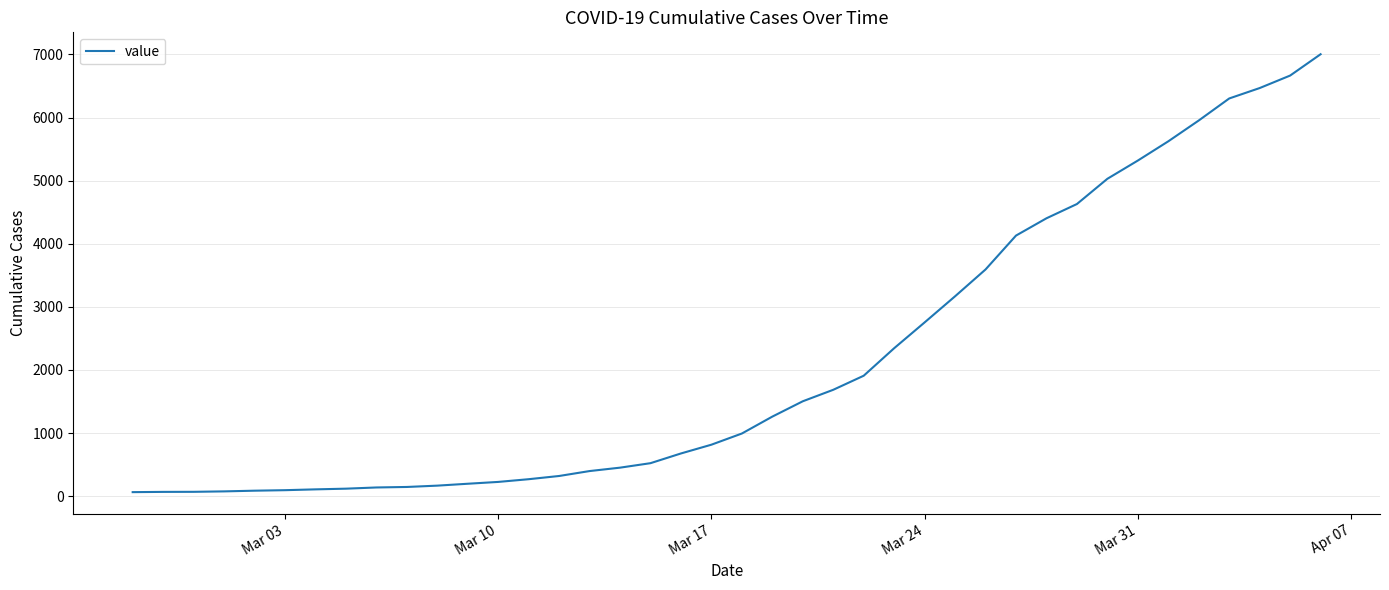

What is the difference between the maximum and minimum values?

6940